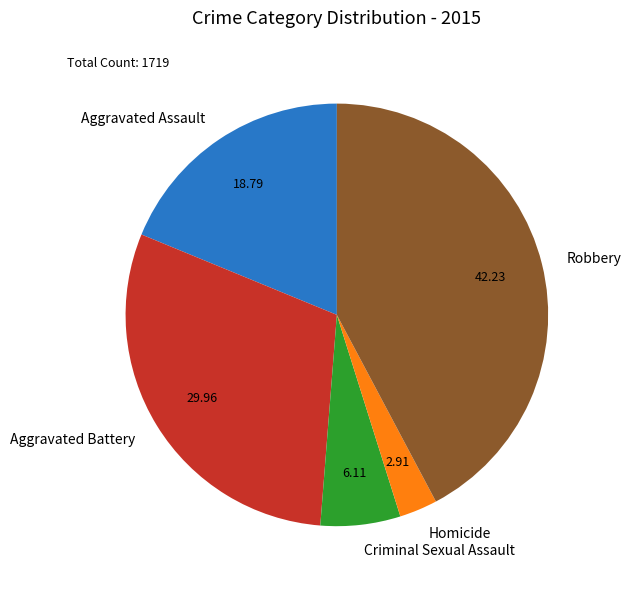

Is the sum of Homicide and Aggravated Assault greater than half?

No